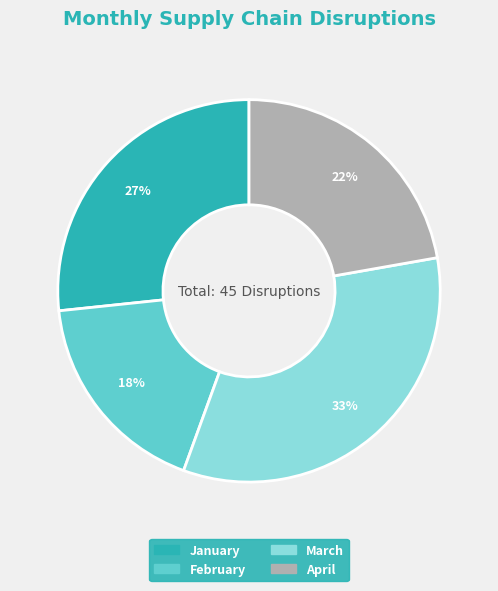

Which category has the smallest portion of the pie?

February